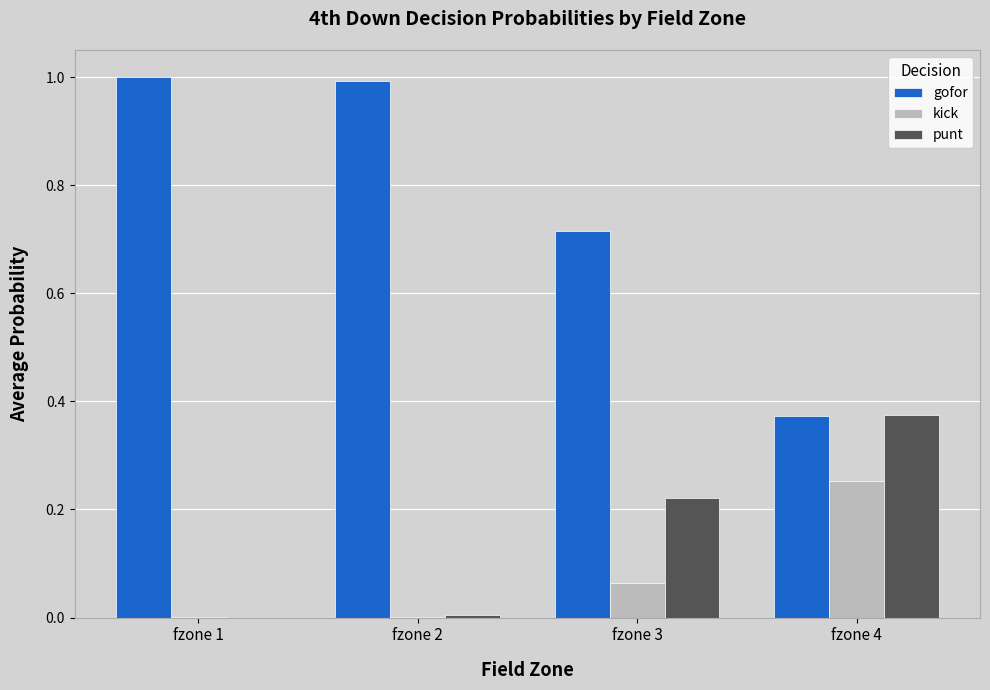

True or false: kick has a value of 0.0 at fzone 1.

True